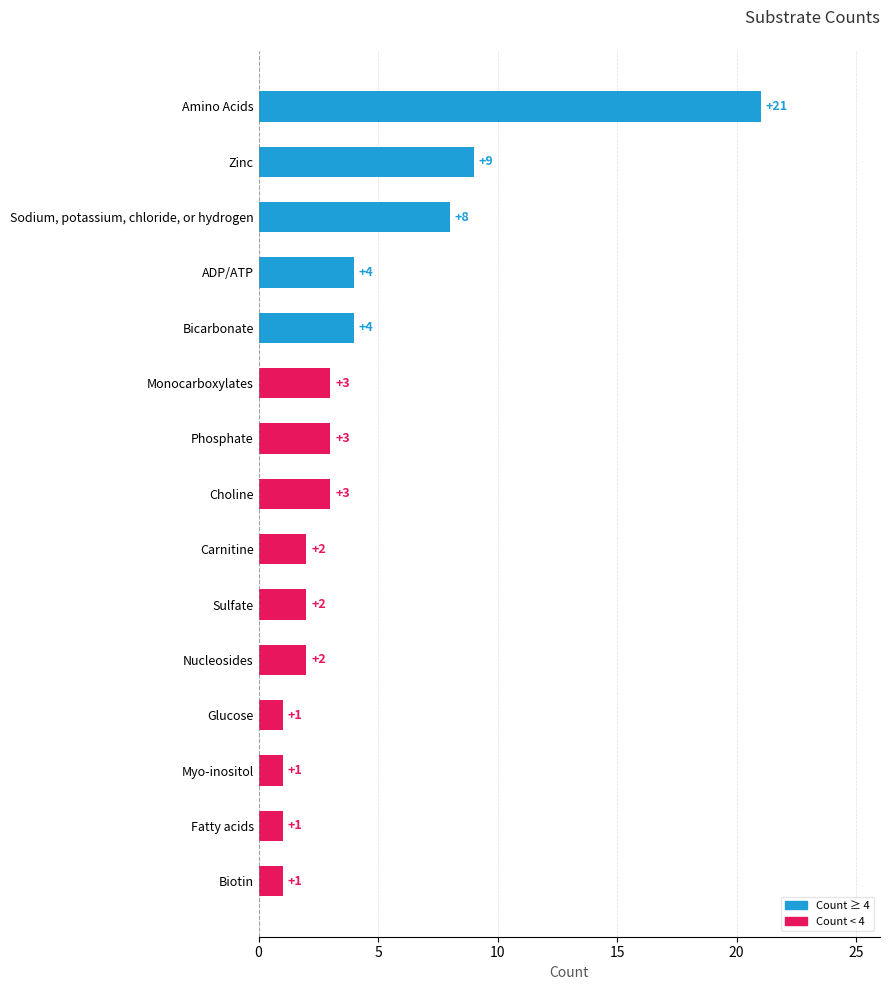

Reading top to bottom, list all the values displayed in this chart.

Amino Acids=21	Zinc=9	Sodium, potassium, chloride, or hydrogen=8	ADP/ATP=4	Bicarbonate=4	Monocarboxylates=3	Phosphate=3	Choline=3	Carnitine=2	Sulfate=2	Nucleosides=2	Glucose=1	Myo-inositol=1	Fatty acids=1	Biotin=1